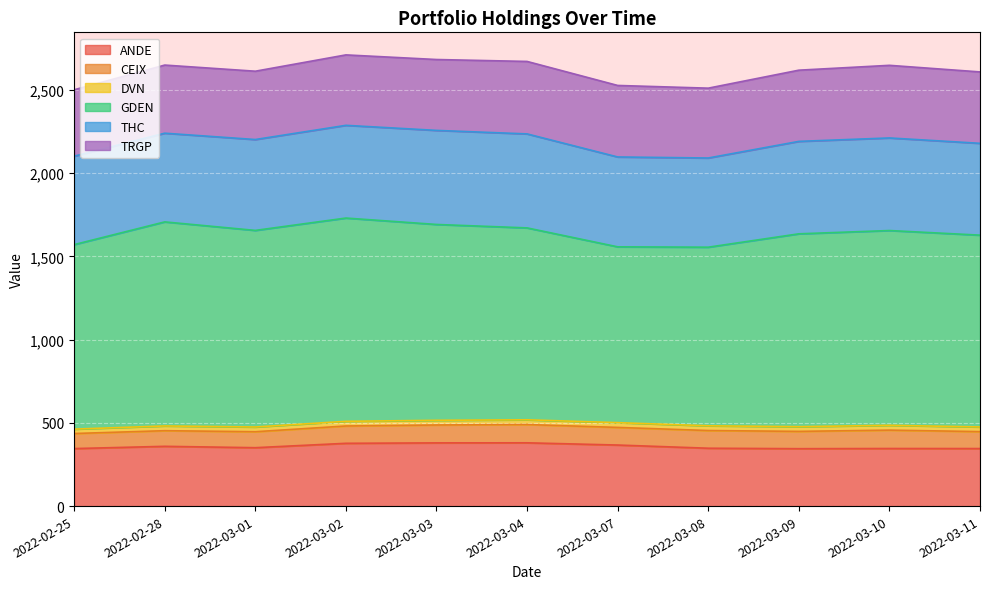

Reading left to right, what are all the values shown in this chart?

ANDE: 2022-02-25=345.4	2022-02-28=358.9	2022-03-01=350.7	2022-03-02=377.0	2022-03-03=379.6	2022-03-04=380.0	2022-03-07=366.6	2022-03-08=347.5	2022-03-09=344.7	2022-03-10=345.8	2022-03-11=345.5
CEIX: 2022-02-25=90.4	2022-02-28=93.9	2022-03-01=95.9	2022-03-02=104.1	2022-03-03=107.4	2022-03-04=109.7	2022-03-07=105.9	2022-03-08=106.3	2022-03-09=103.9	2022-03-10=110.4	2022-03-11=101.7
DVN: 2022-02-25=26.4	2022-02-28=28.4	2022-03-01=28.3	2022-03-02=28.0	2022-03-03=28.1	2022-03-04=28.4	2022-03-07=28.6	2022-03-08=28.4	2022-03-09=28.1	2022-03-10=28.9	2022-03-11=28.0
GDEN: 2022-02-25=1108.1	2022-02-28=1225.4	2022-03-01=1180.6	2022-03-02=1220.6	2022-03-03=1176.1	2022-03-04=1152.4	2022-03-07=1055.8	2022-03-08=1072.6	2022-03-09=1158.2	2022-03-10=1169.6	2022-03-11=1151.8
THC: 2022-02-25=530.9	2022-02-28=532.6	2022-03-01=545.7	2022-03-02=556.8	2022-03-03=564.9	2022-03-04=564.4	2022-03-07=539.7	2022-03-08=535.6	2022-03-09=555.1	2022-03-10=556.0	2022-03-11=551.5
TRGP: 2022-02-25=398.9	2022-02-28=409.1	2022-03-01=410.2	2022-03-02=423.0	2022-03-03=425.6	2022-03-04=435.2	2022-03-07=429.5	2022-03-08=419.4	2022-03-09=427.6	2022-03-10=436.1	2022-03-11=428.8